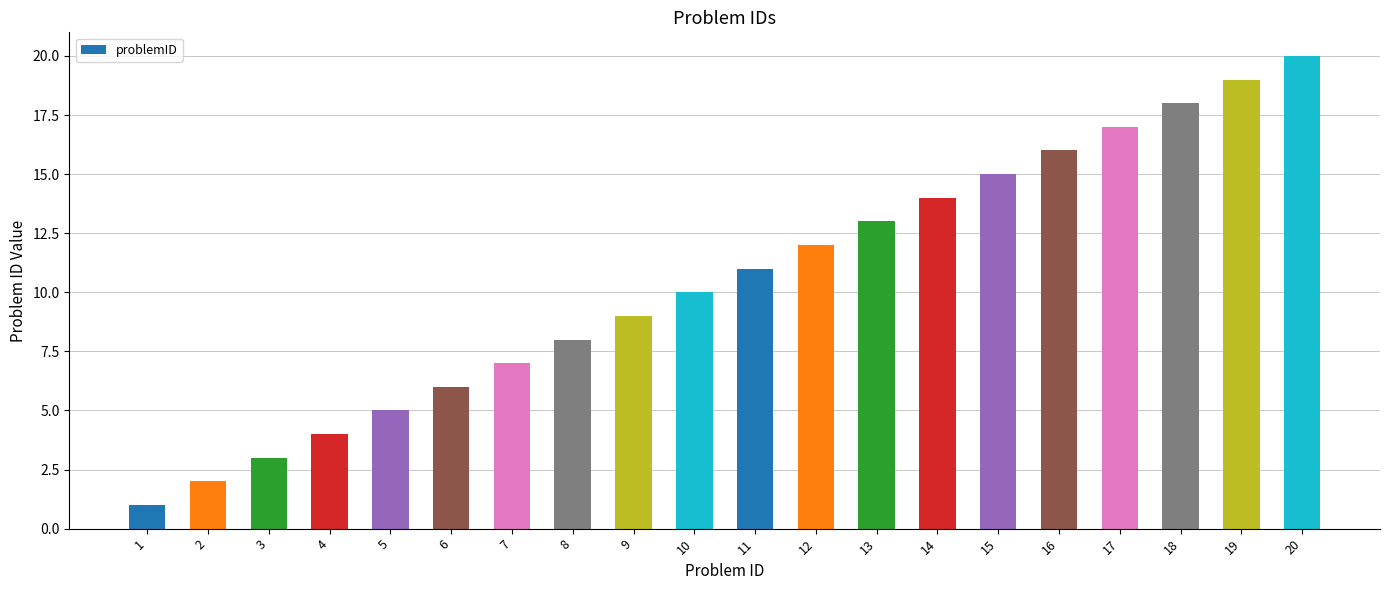

What is the maximum value shown in the chart?

20